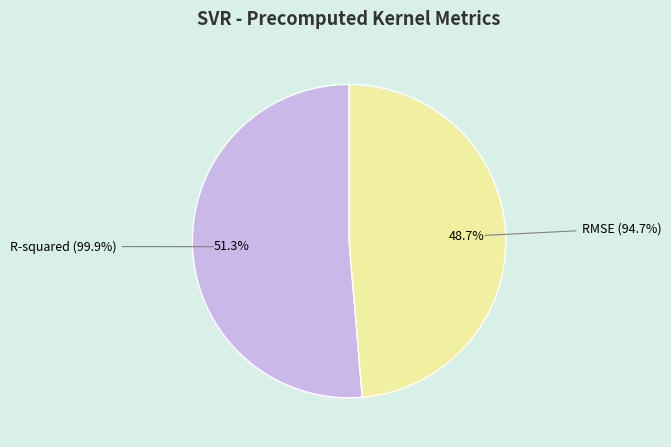

To the nearest percent, what is the average slice percentage?

50%